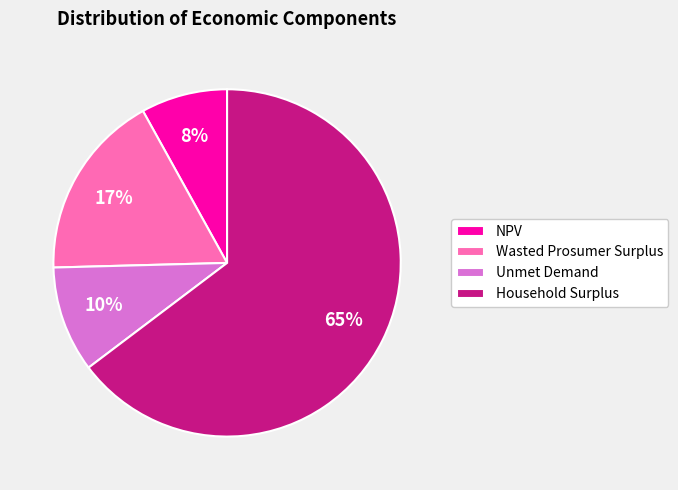

The Wasted Prosumer Surplus slice represents 17% of the pie. True or false?

True